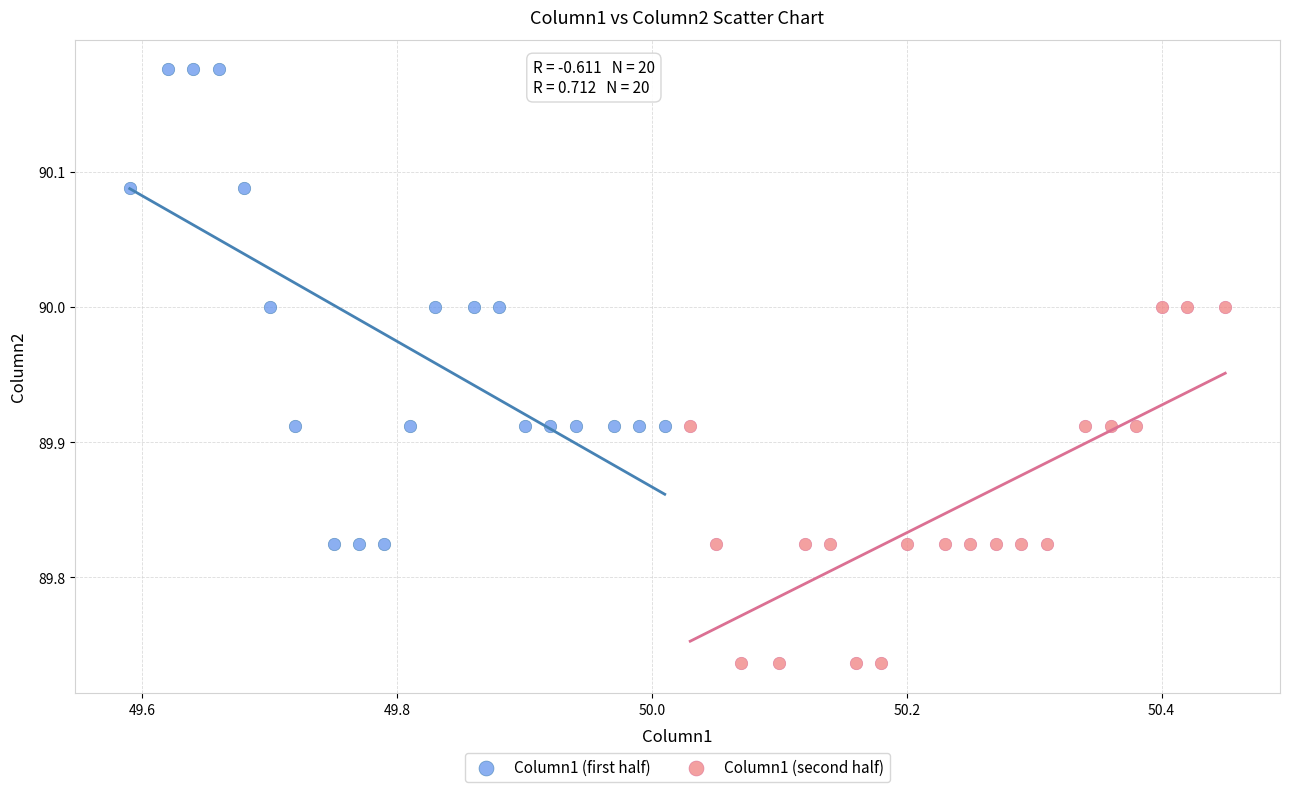

Which series reaches the maximum Y coordinate?

Column1 (first half)